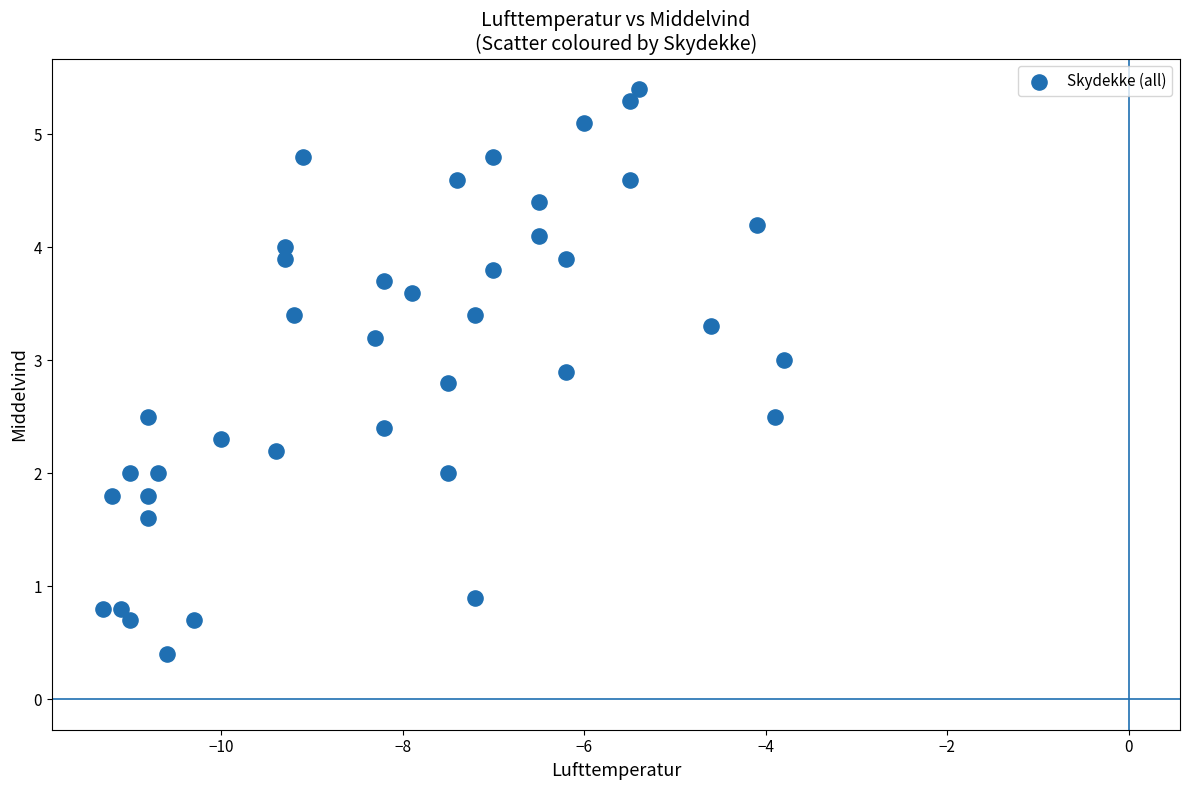

What is the range of Y values (max minus min)?

5.0